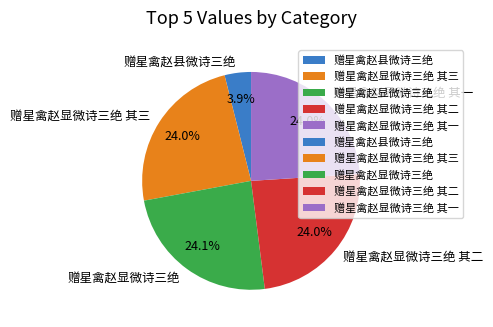

The 赠星禽赵显微诗三绝 其三 slice represents 24% of the pie. True or false?

True